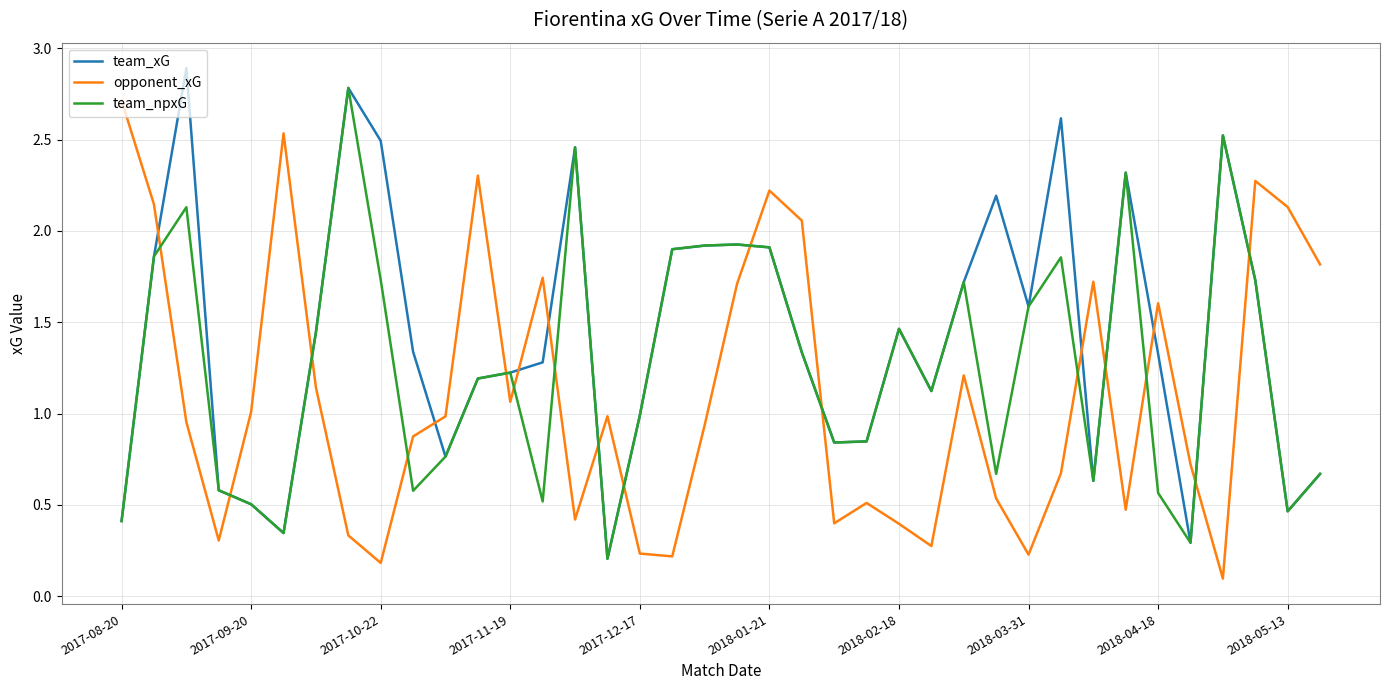

What is the greatest value displayed?

2.9